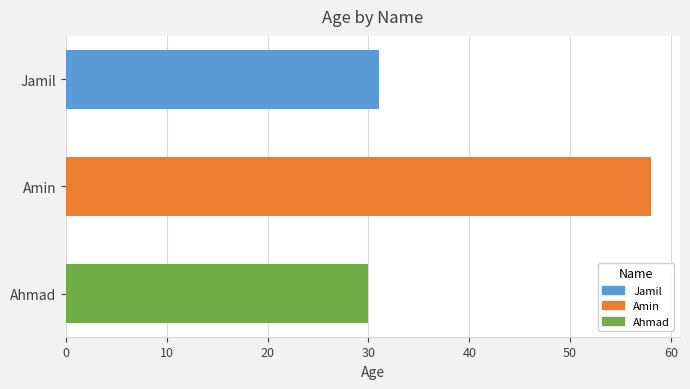

Rank the categories by value from lowest to highest.

Ahmad, Jamil, Amin